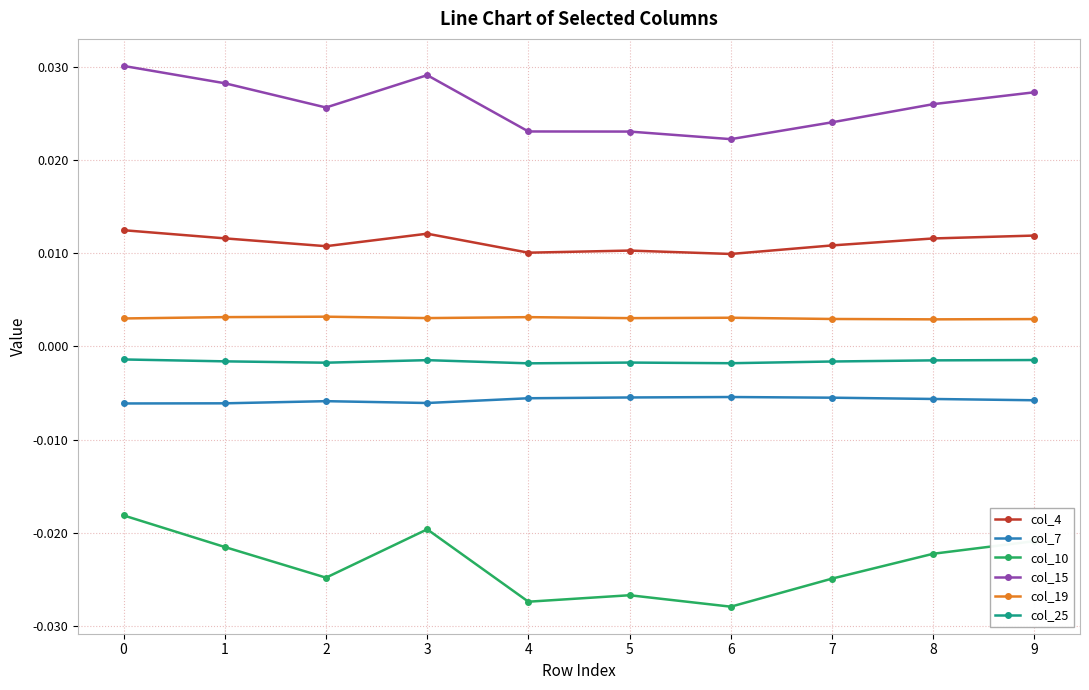

Which series has the widest spread of values?

col_10